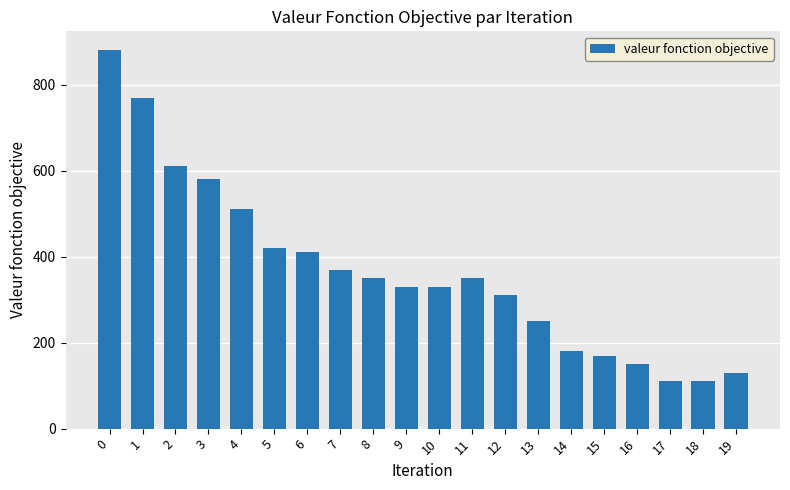

Reading left to right, list all the values displayed in this chart.

880	770	610	580	510	420	410	370	350	330	330	350	310	250	180	170	150	110	110	130